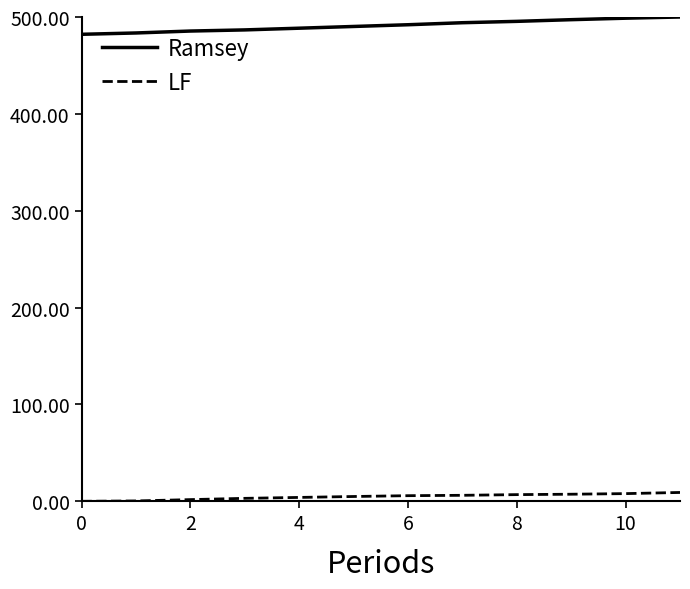

Which series has the largest total across all categories?

Ramsey